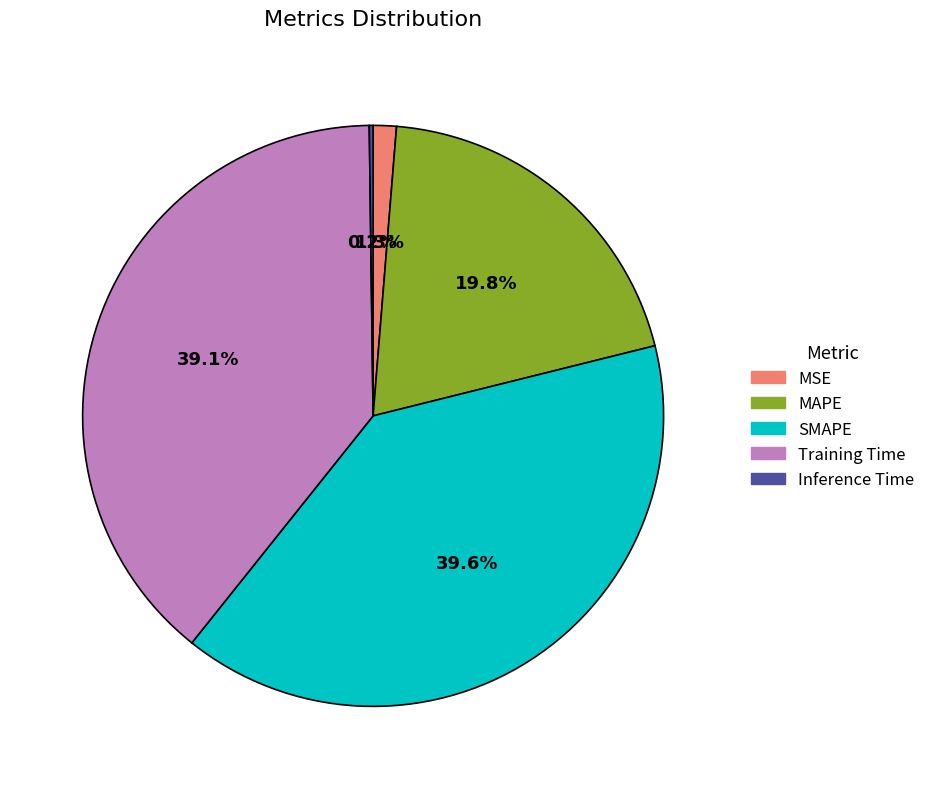

Does MAPE account for over 50% of the chart?

No